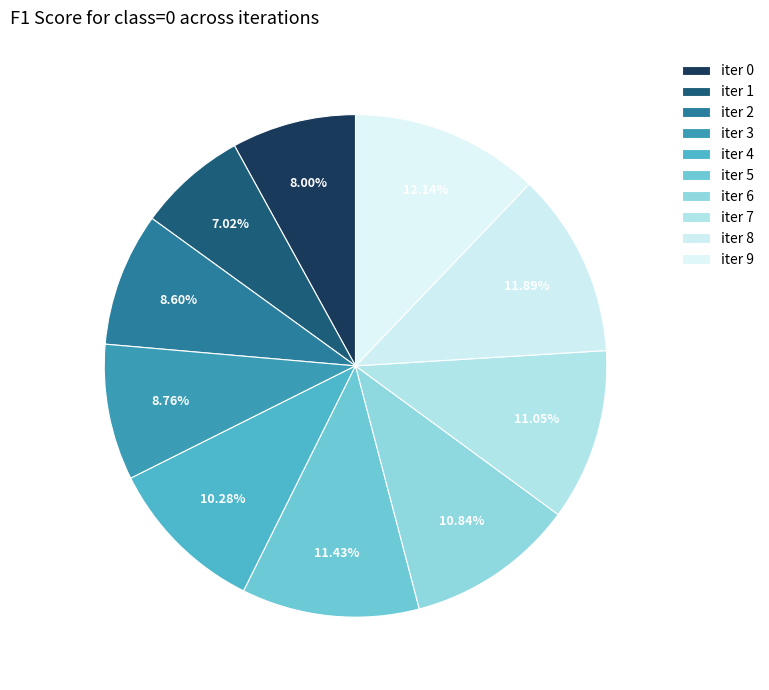

Does iter 8 represent more than half of the total?

No